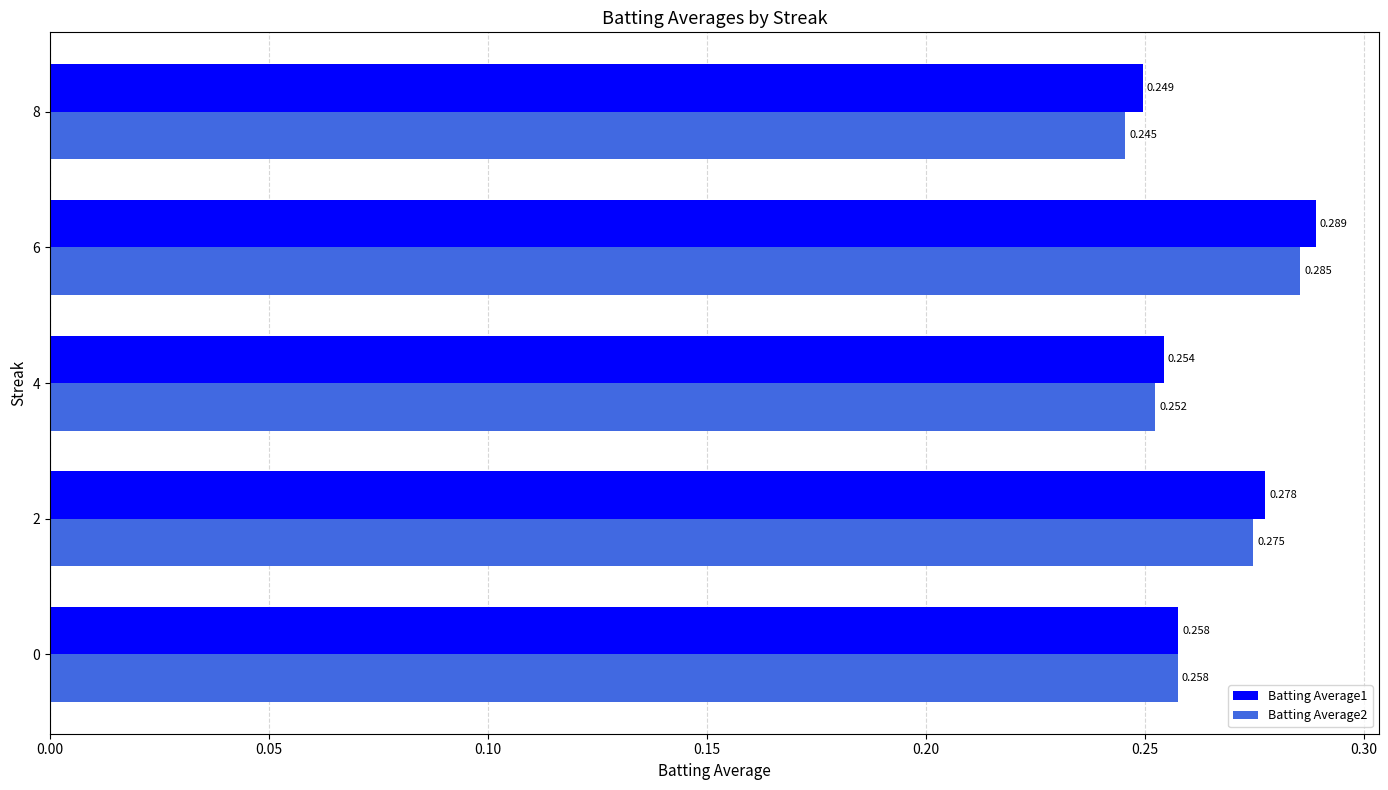

What are all the series names shown in the legend?

Batting Average1, Batting Average2